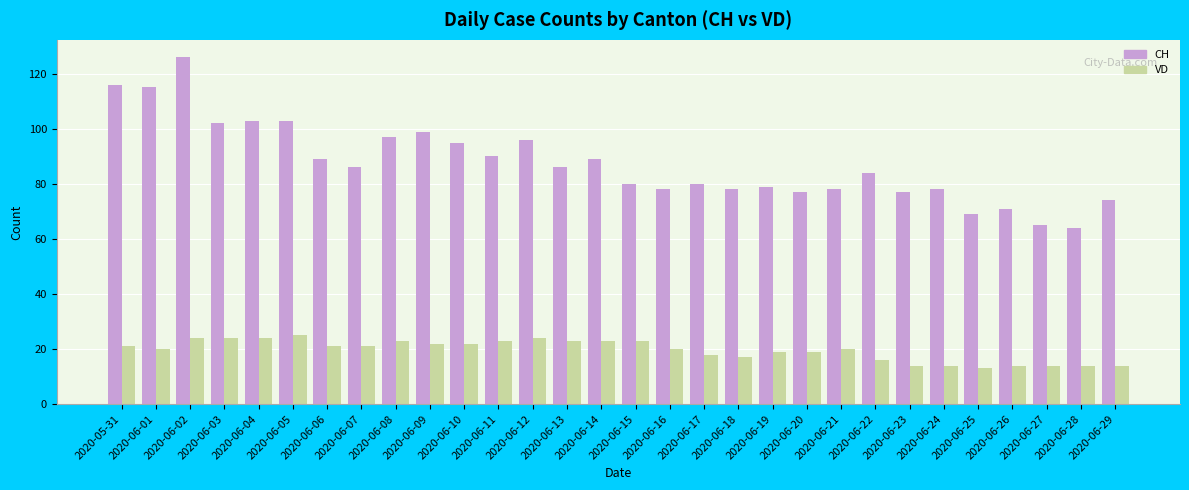

What are all the series names shown in the legend?

CH, VD